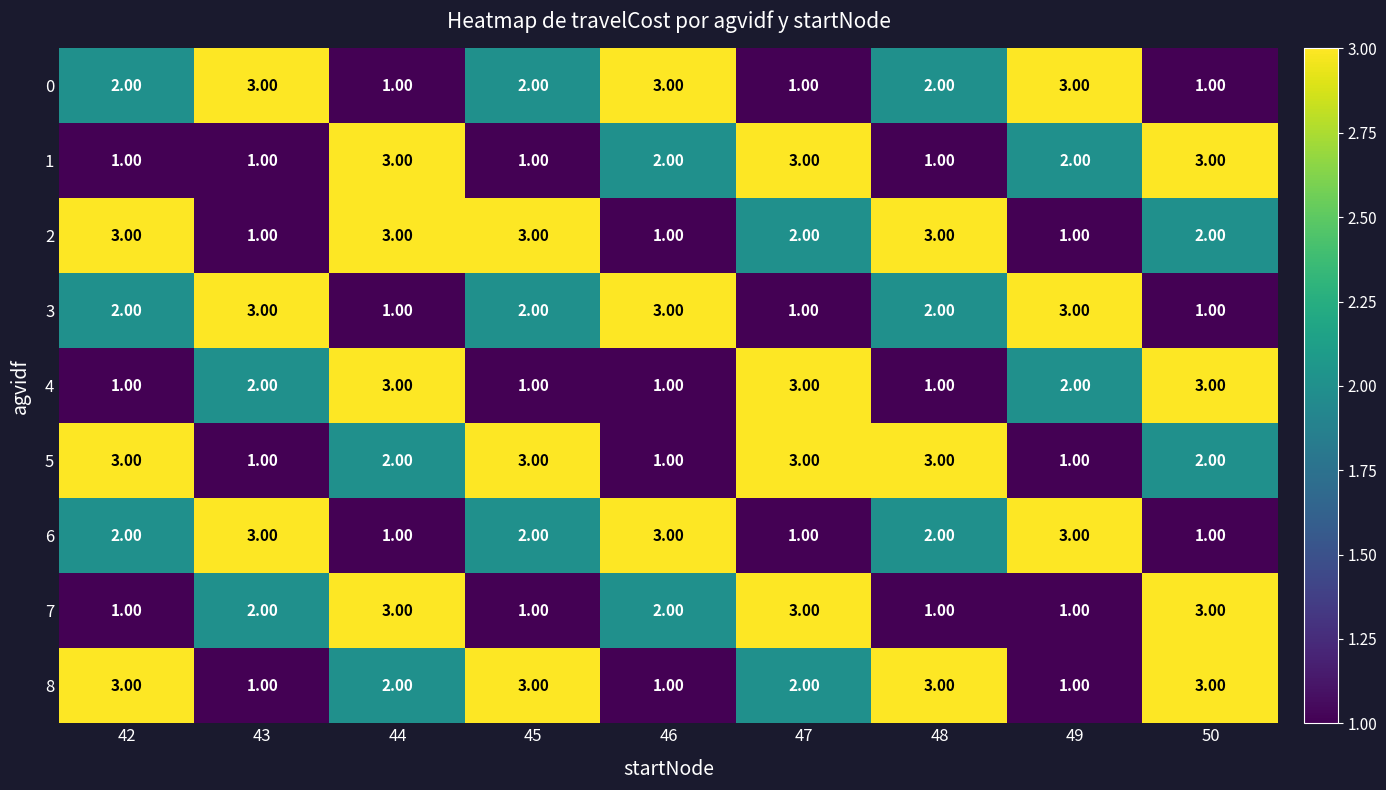

What is the sum of the 2 values at 45 and 42?

6